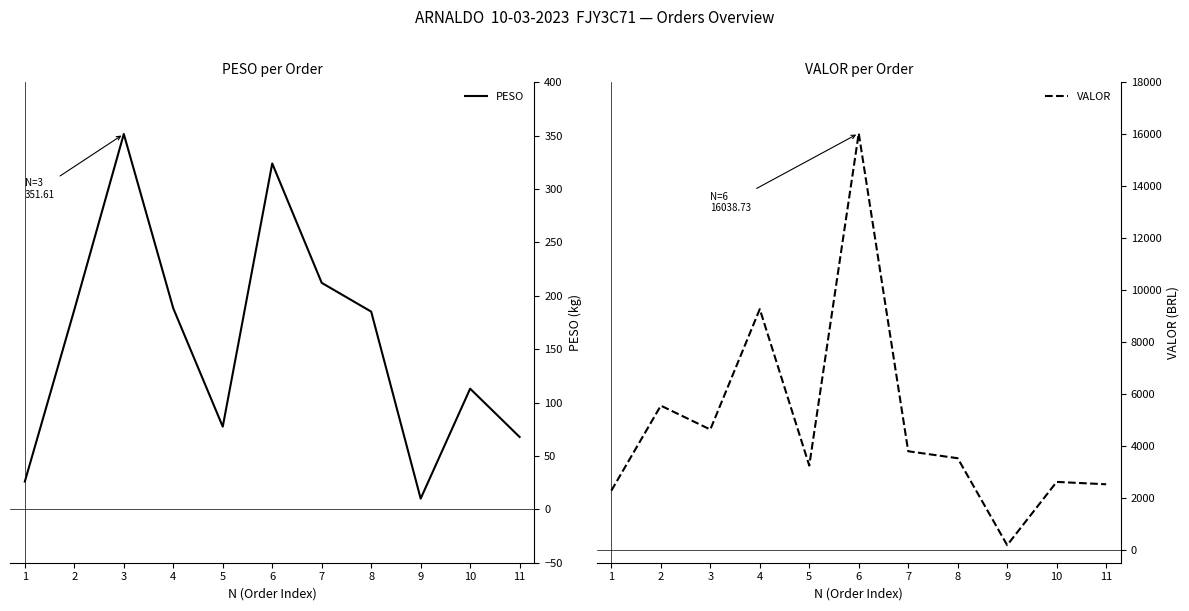

True or false: PESO has a value of 32.4 at 10.

False